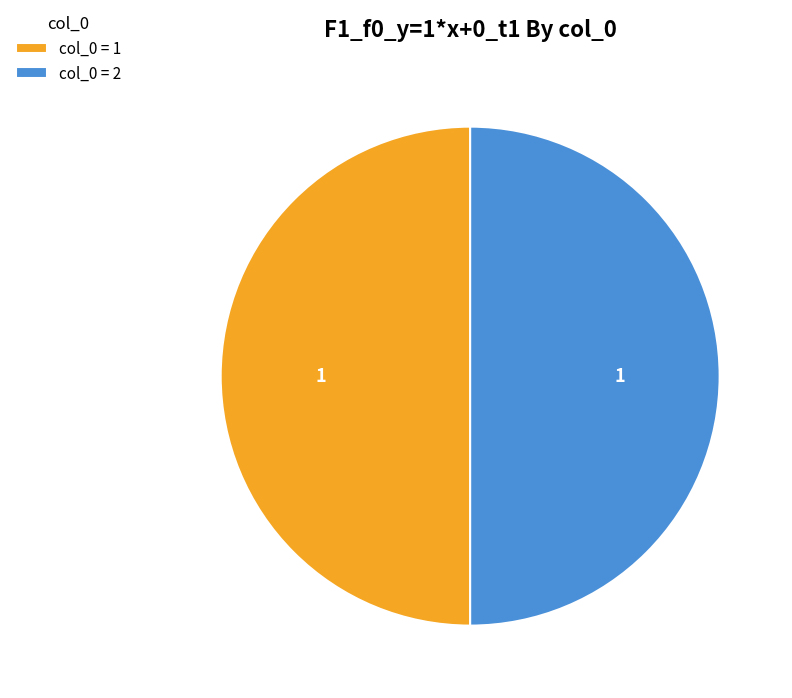

What is the ratio of the value at col_0 = 1 to the value at col_0 = 2?

1.0